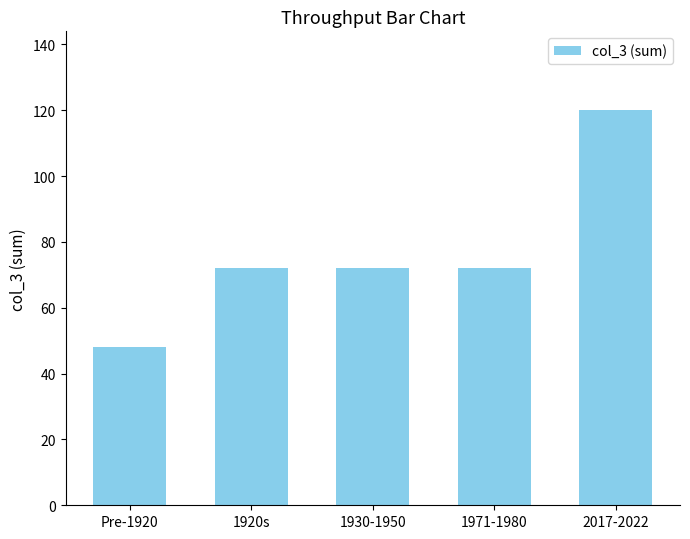

The value at 1920s is 19. True or false?

False